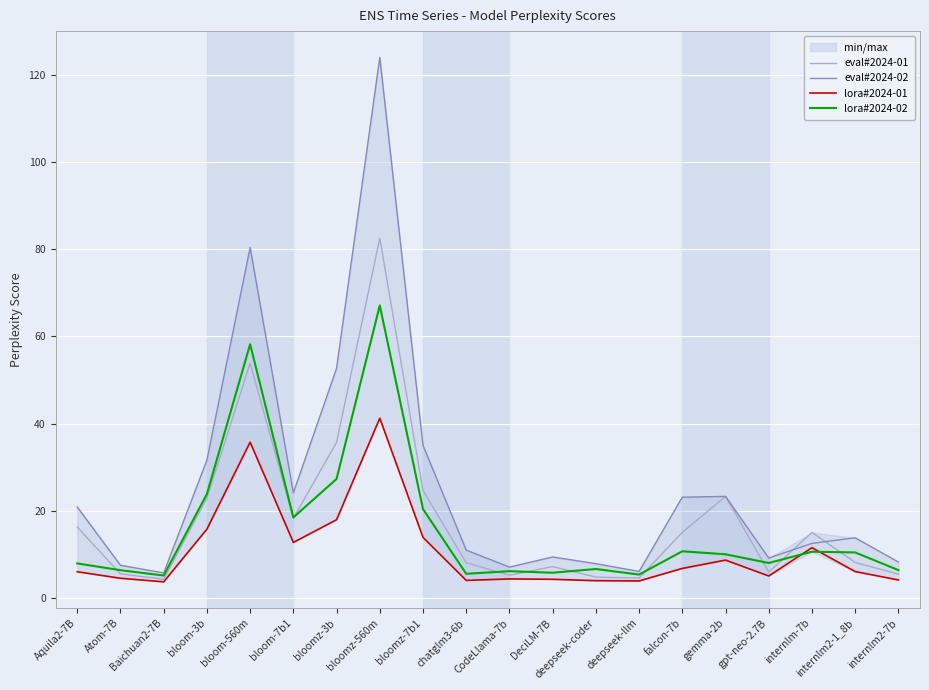

Rank the series by their maximum value, from lowest to highest.

lora#2024-01, lora#2024-02, eval#2024-01, eval#2024-02